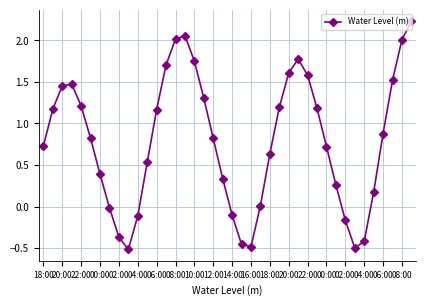

What is the greatest value displayed?

2.2